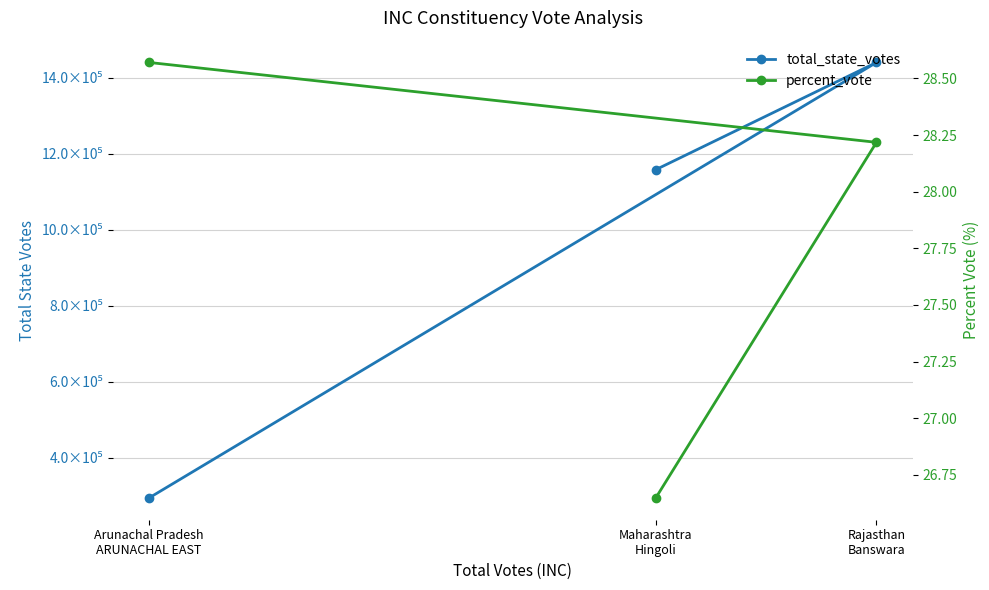

The percent_vote series shows 5.9 at Arunachal Pradesh
ARUNACHAL EAST. True or false?

False